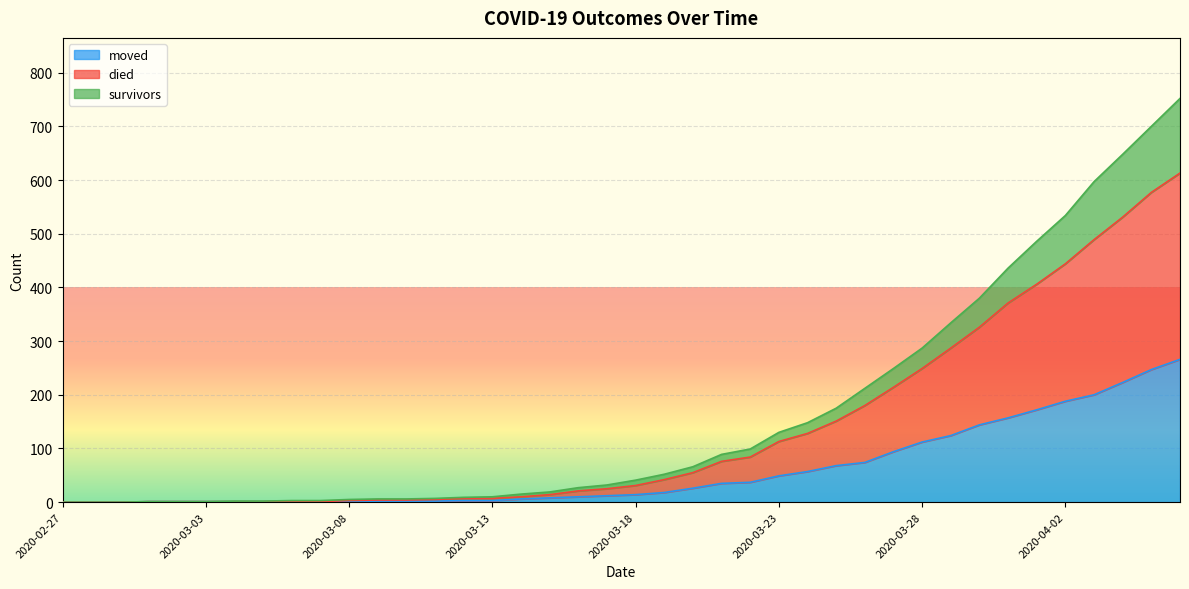

Does the chart display data point markers on the line(s)?

No